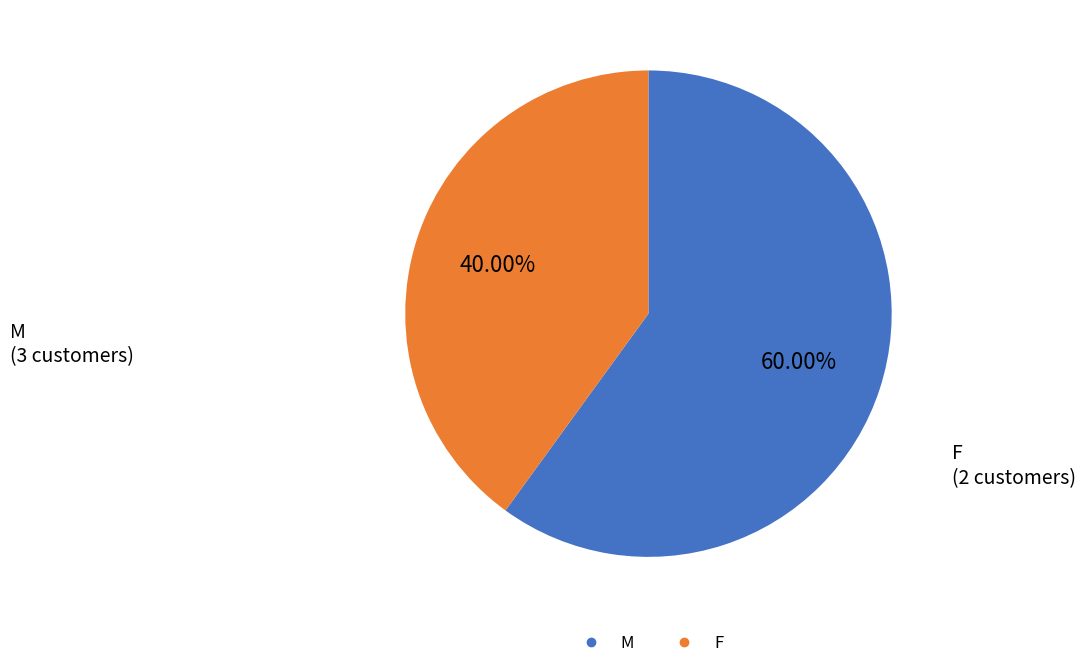

Is there a majority slice in this chart?

Yes